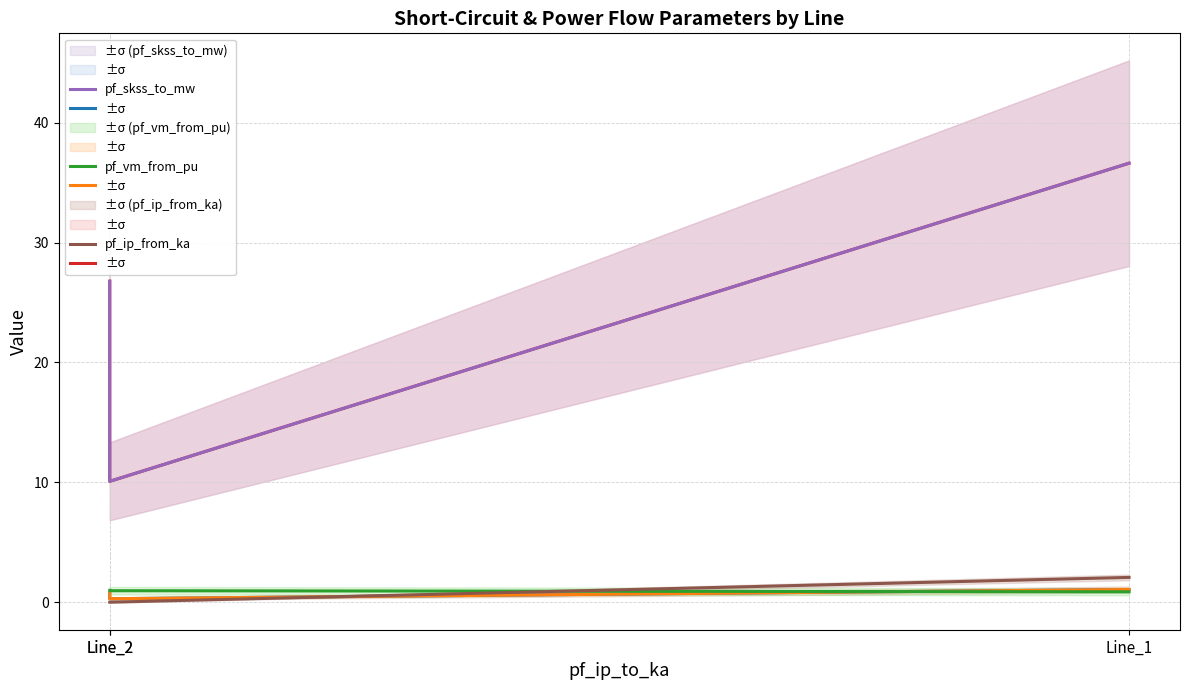

The pf_ip_from_ka series shows 2.1 at Line_1. True or false?

True